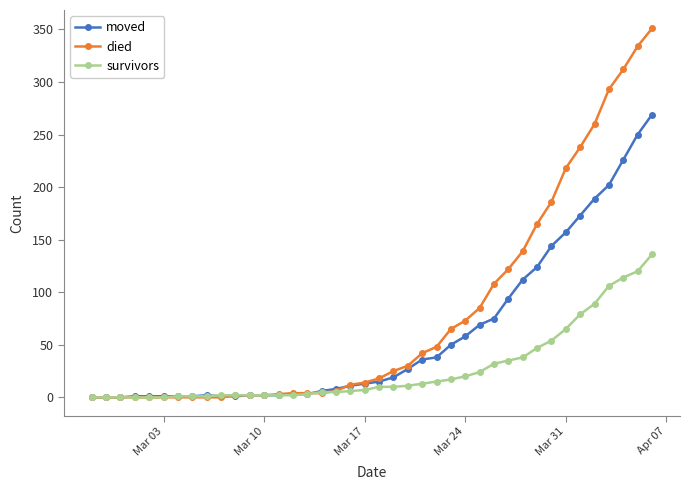

Is this an area chart (filled region under the line)?

No